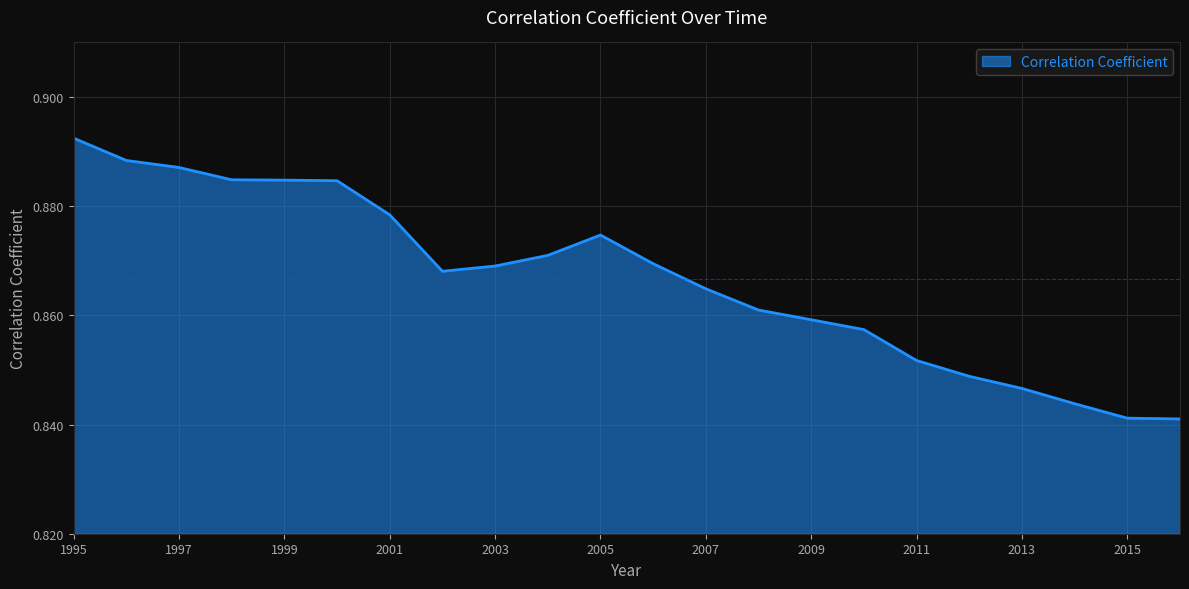

How many points are lower than both their immediate neighbors (excluding endpoints)?

1